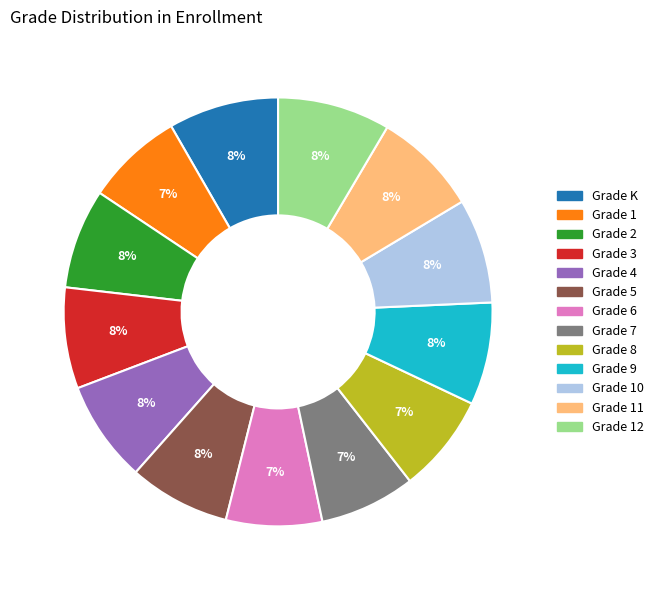

To the nearest percent, what is the average slice percentage?

8%